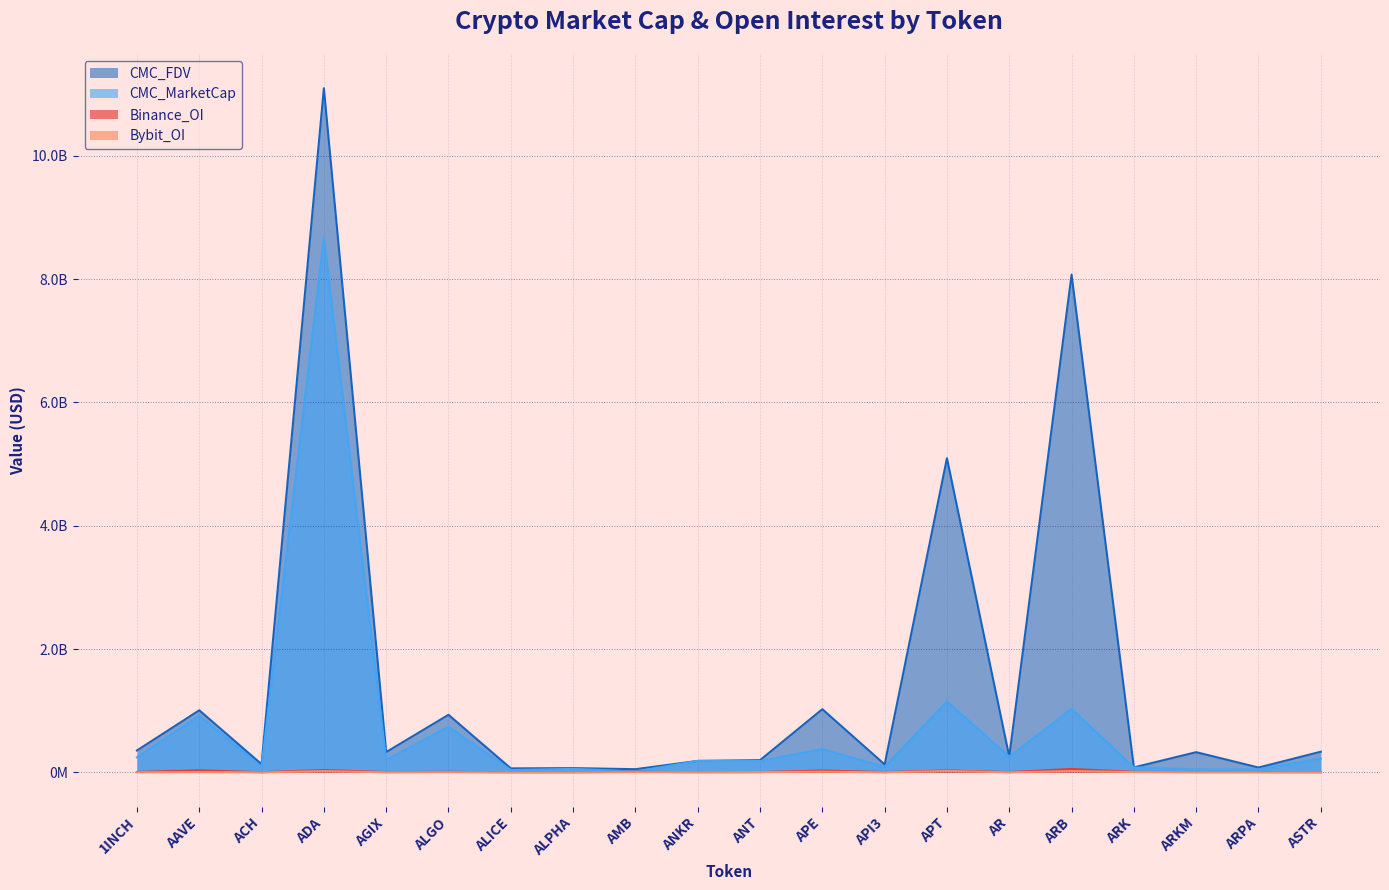

Where is the first local minimum for CMC_MarketCap?

ACH